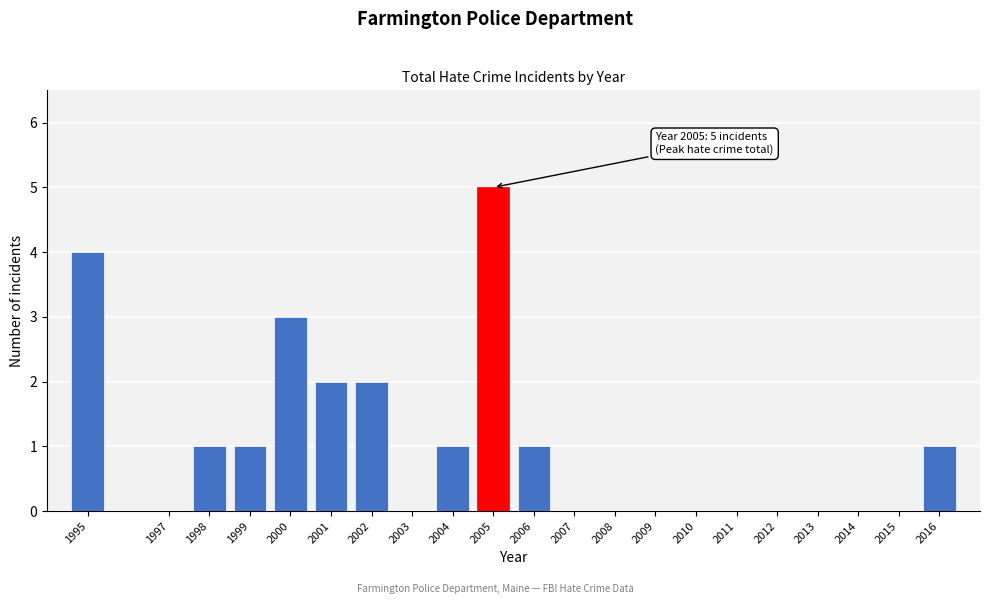

Reading left to right, extract all data points from this chart.

1995=4	1997=0	1998=1	1999=1	2000=3	2001=2	2002=2	2003=0	2004=1	2005=5	2006=1	2007=0	2008=0	2009=0	2010=0	2011=0	2012=0	2013=0	2014=0	2015=0	2016=1